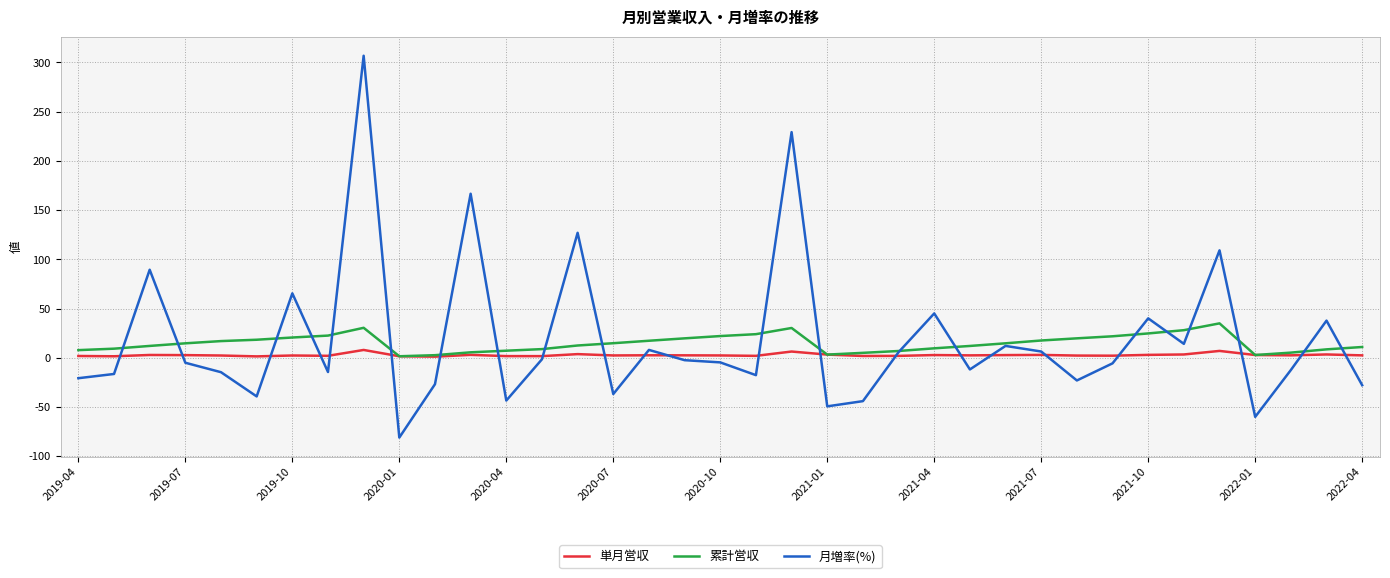

What is the smallest value displayed?

-81.1